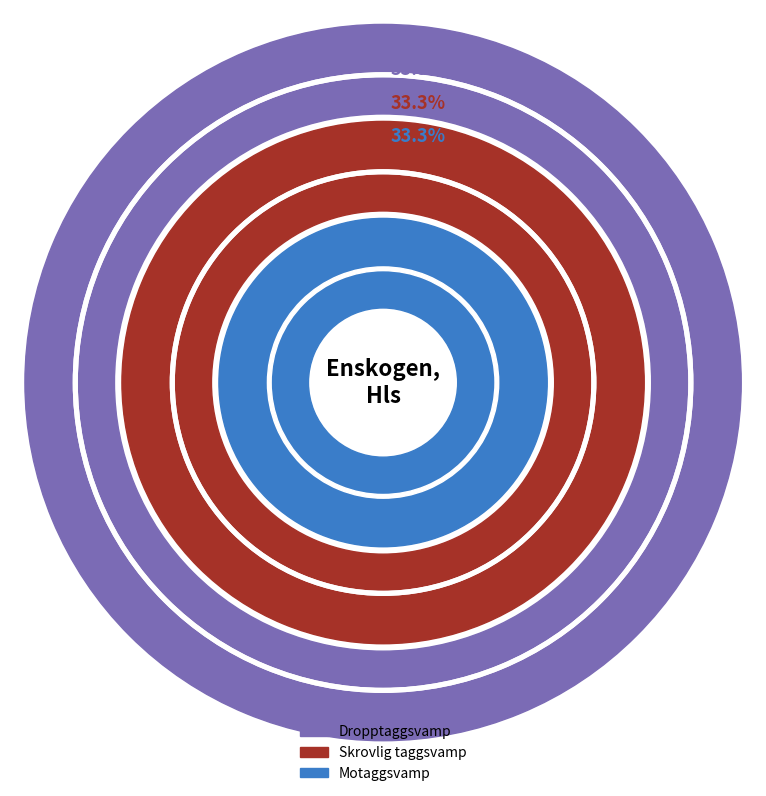

At Dropptaggsvamp, list the series in order from smallest to largest.

Motaggsvamp, Dropptaggsvamp, Skrovlig taggsvamp